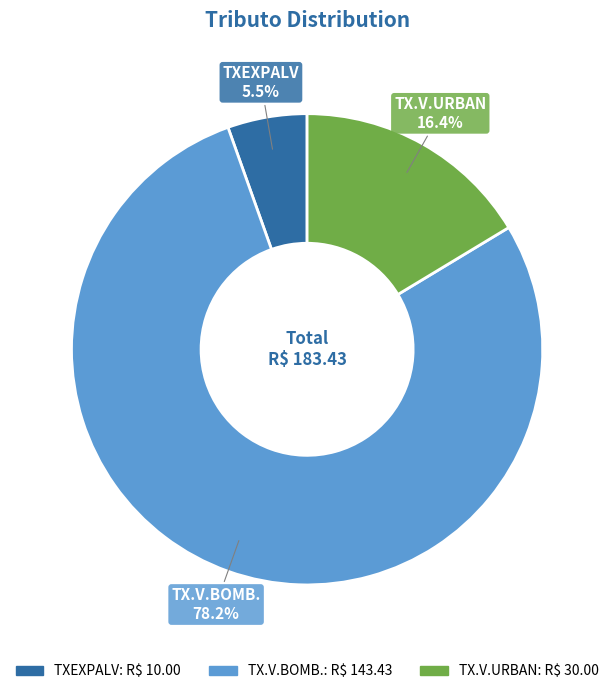

Is there any slice that represents more than half of the pie?

Yes